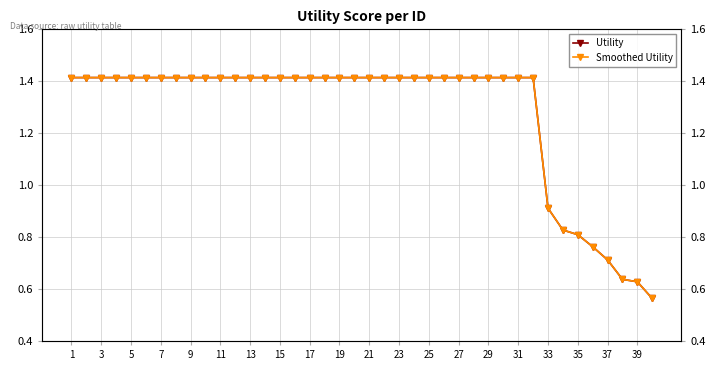

The value of Smoothed Utility at 11 is 0.4. True or false?

False